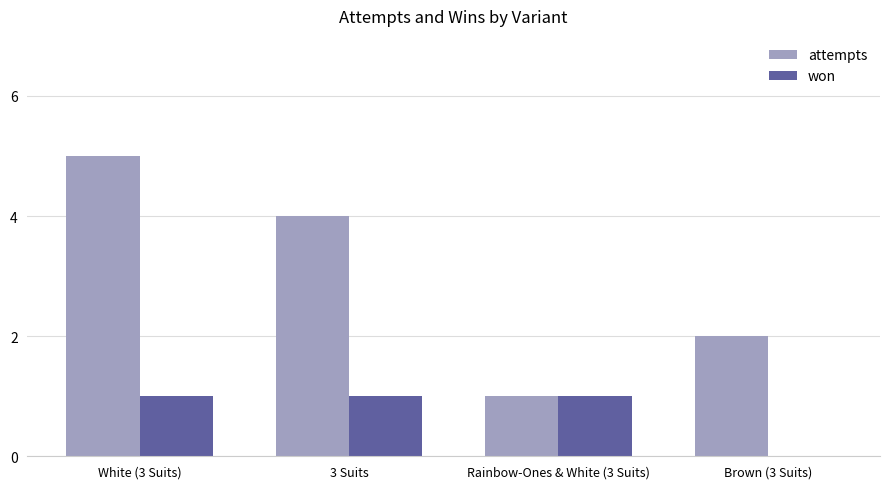

What is the total value across all series at 3 Suits?

5